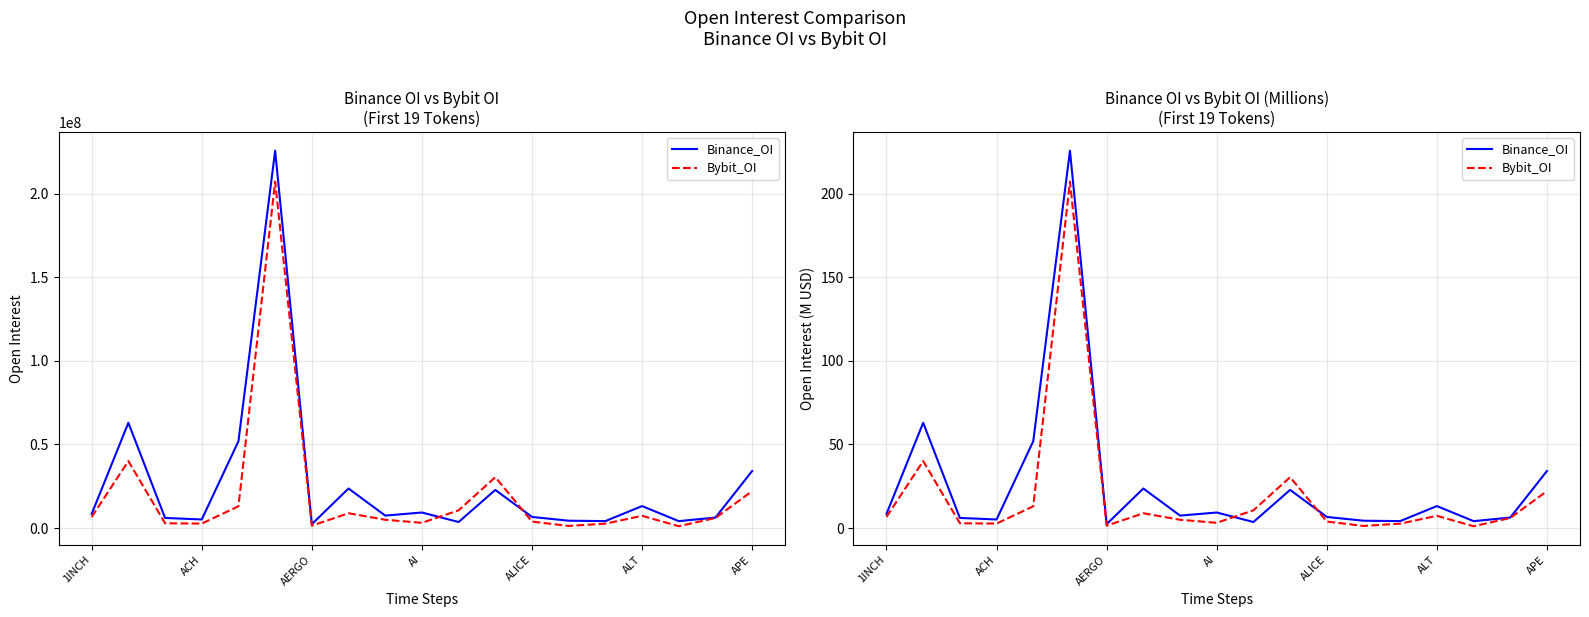

Where do Binance_OI and Bybit_OI first cross each other?

9 and 10